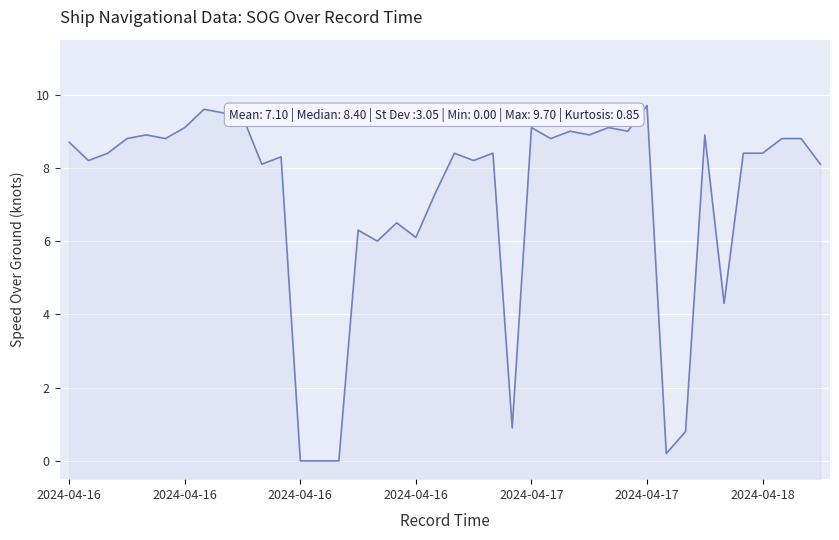

What is the greatest value displayed?

9.7